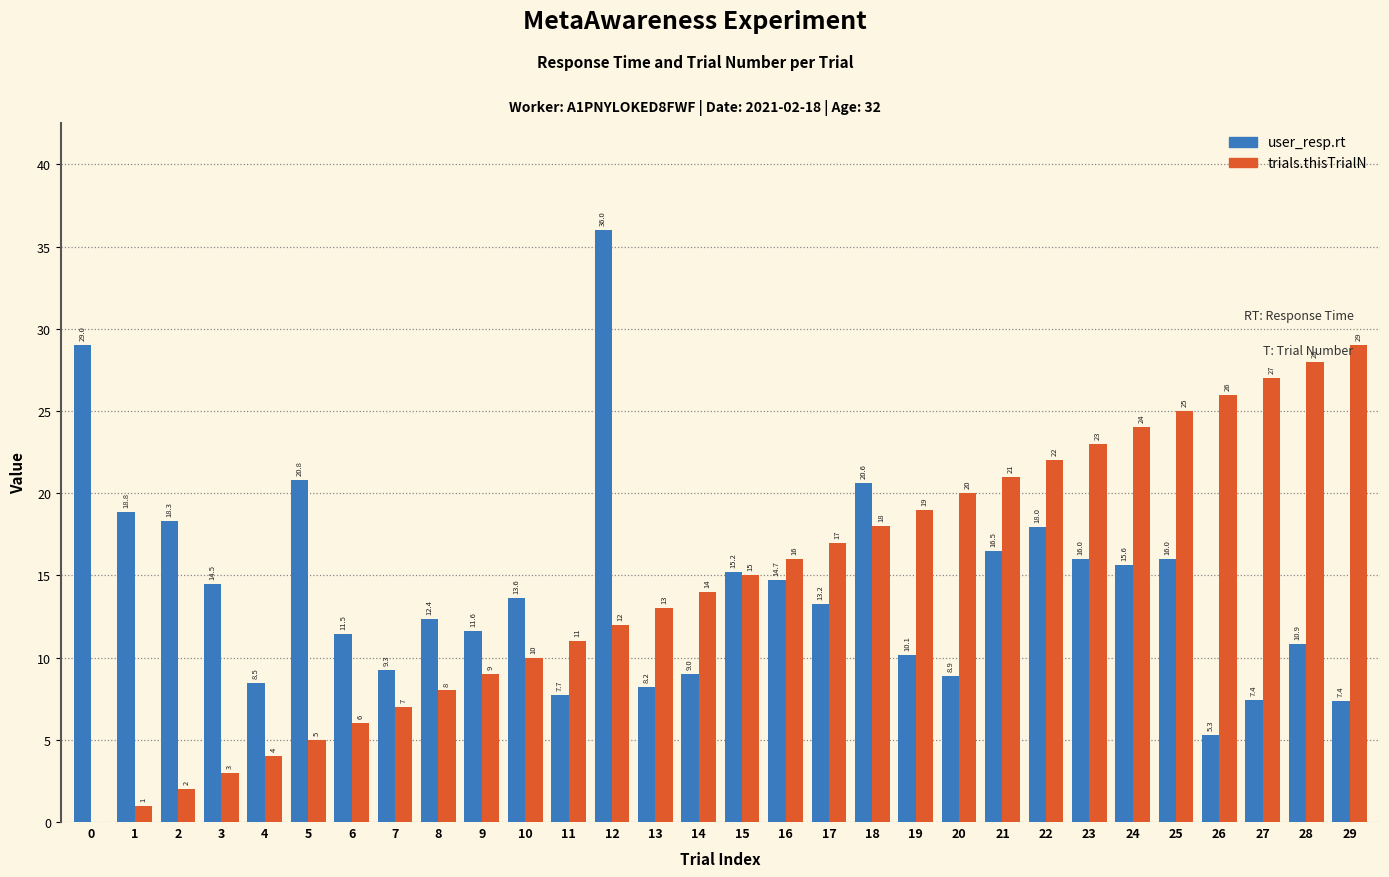

What is the highest value of the trials.thisTrialN series?

29.0